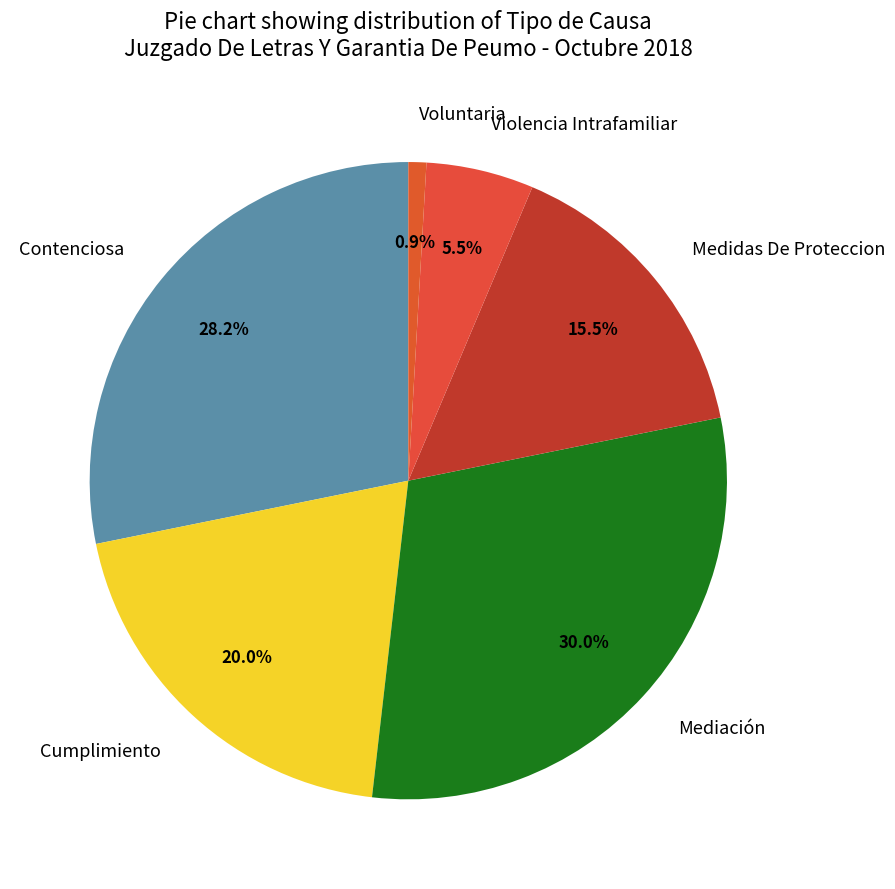

Do Medidas De Proteccion and Mediación together represent more than half of the pie?

No